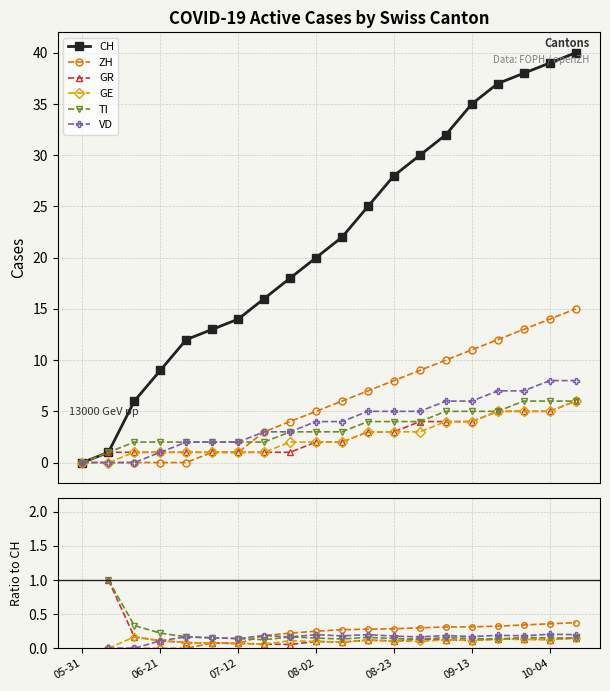

Which series has the largest range (max minus min)?

CH